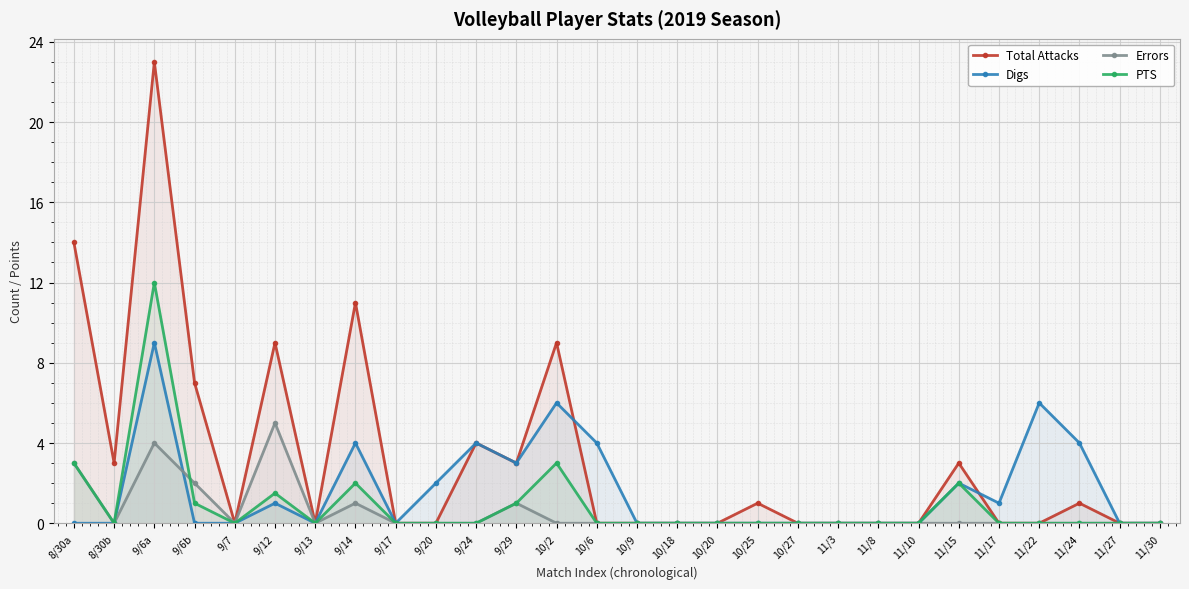

The value of PTS at 9/20 is 0.0. True or false?

True